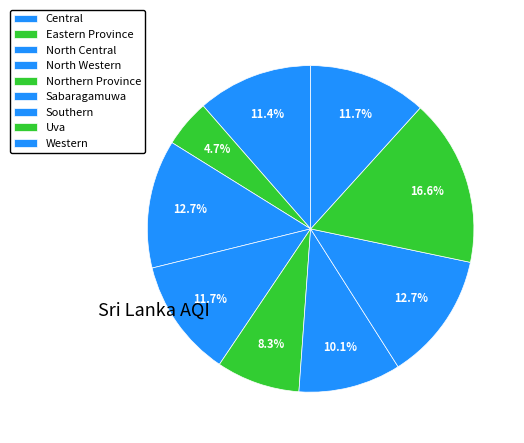

Do Sabaragamuwa and North Central together represent more than half of the pie?

No